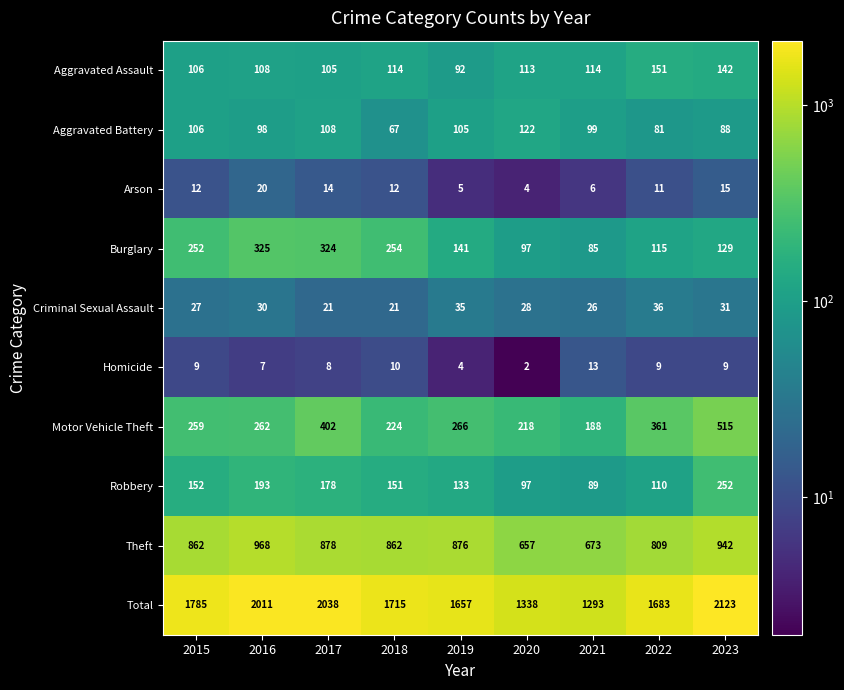

Read the Burglary value at 2019, to the nearest 10.

140